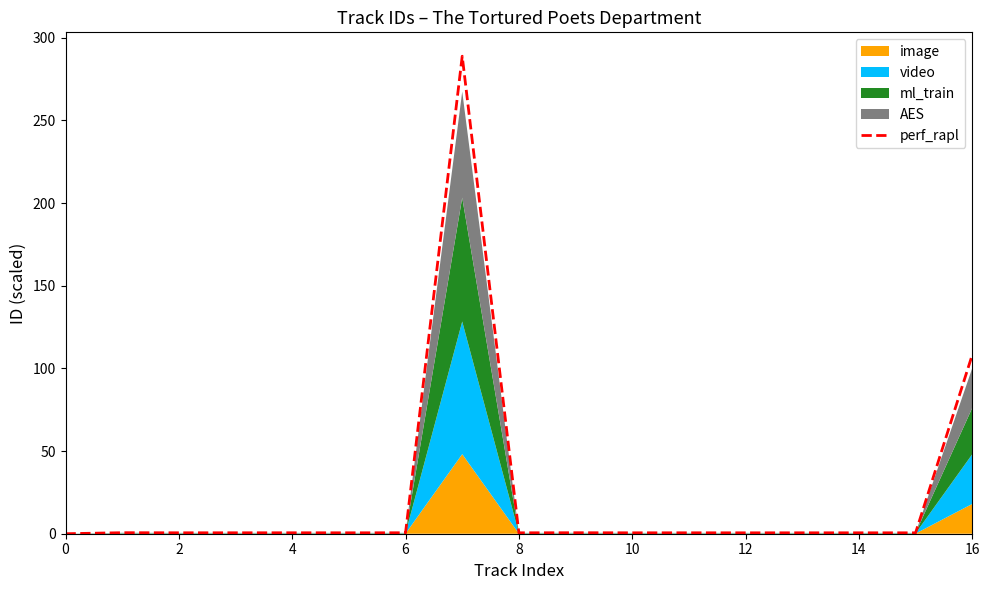

What is the label of the 6th point from the right?

11